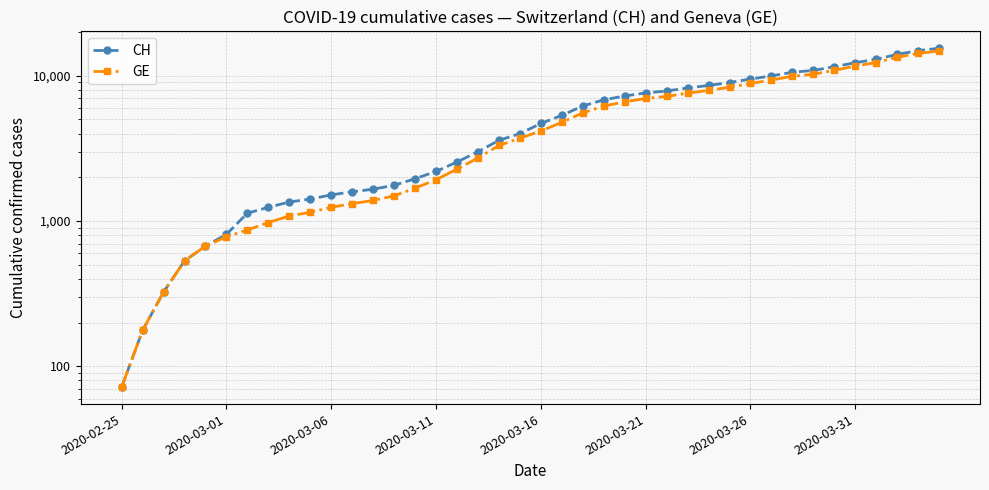

Is it true that CH equals 2195 at 2020-03-11?

True